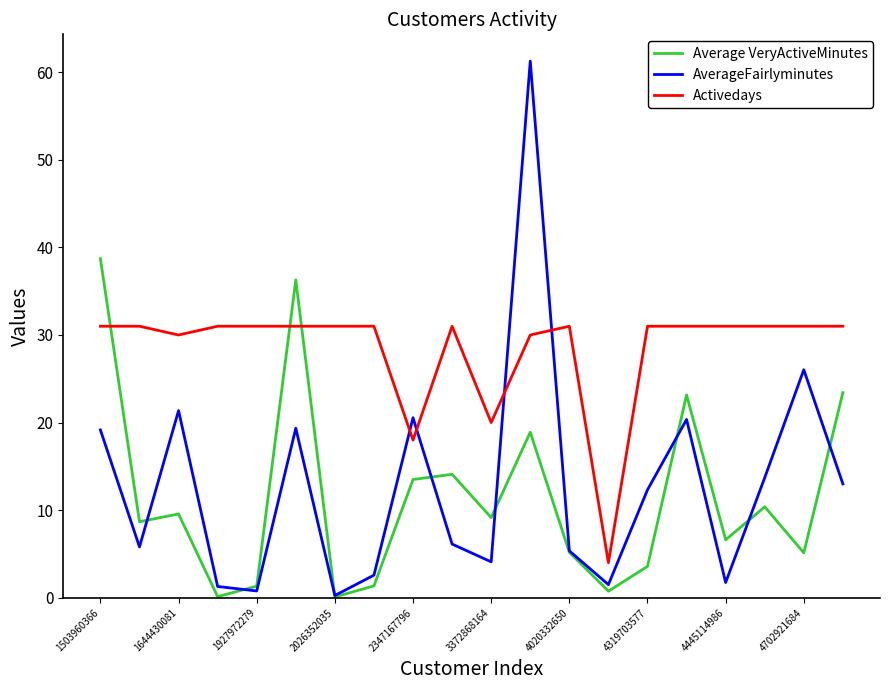

List the series in order of their peak value, lowest first.

Activedays, Average VeryActiveMinutes, AverageFairlyminutes